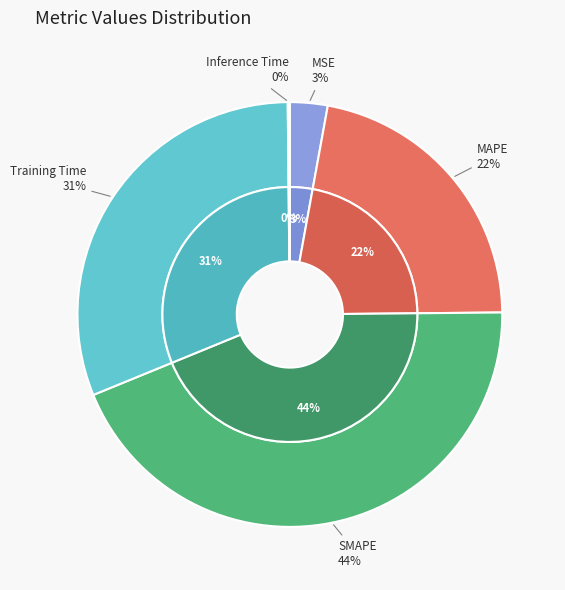

True or false: MSE accounts for 3% of the total.

True